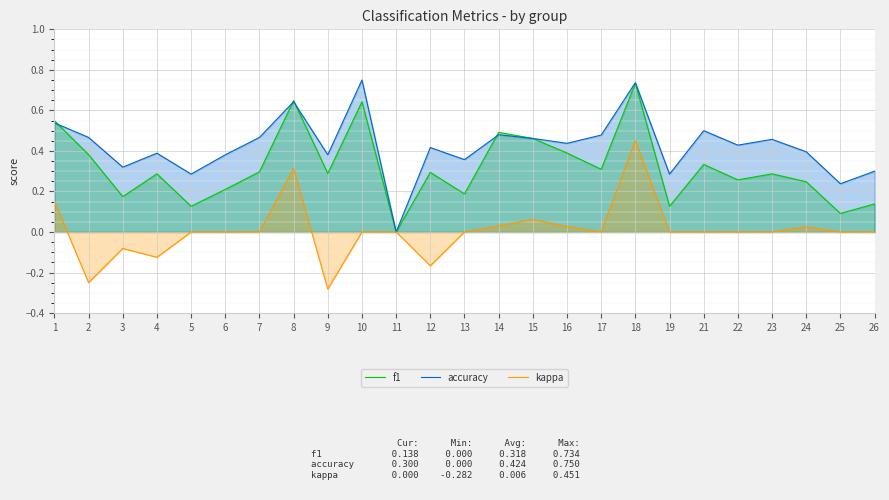

What is the average value of the accuracy series?

0.4